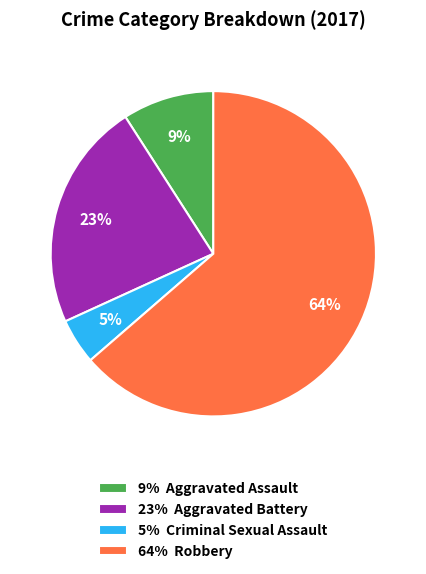

Between 23% Aggravated Battery and 5% Criminal Sexual Assault, which is larger?

23% Aggravated Battery